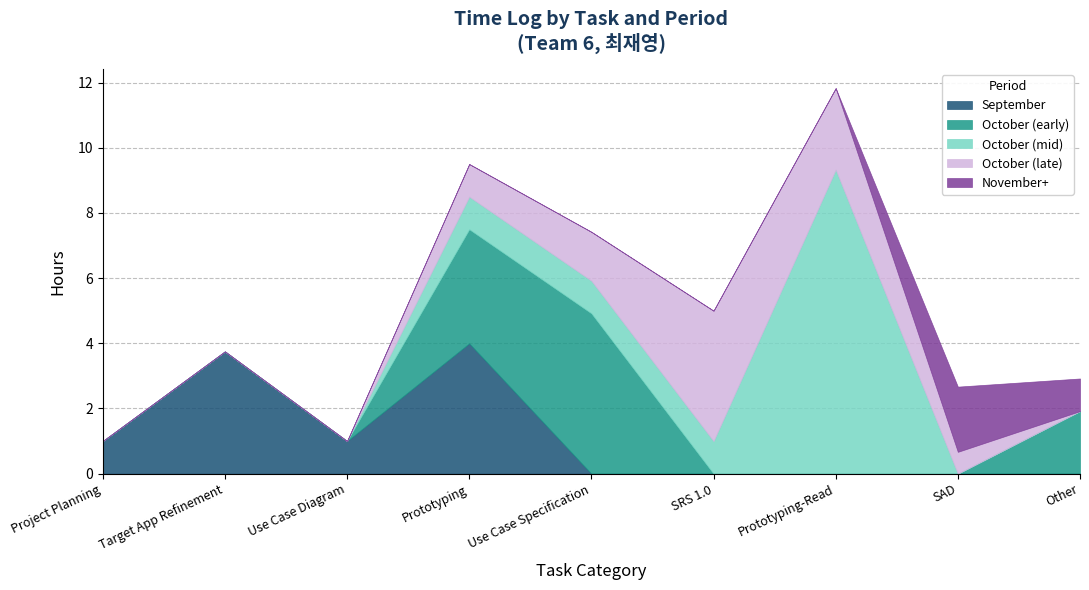

Between Use Case Specification and Other, which series saw the biggest shift?

October (early)